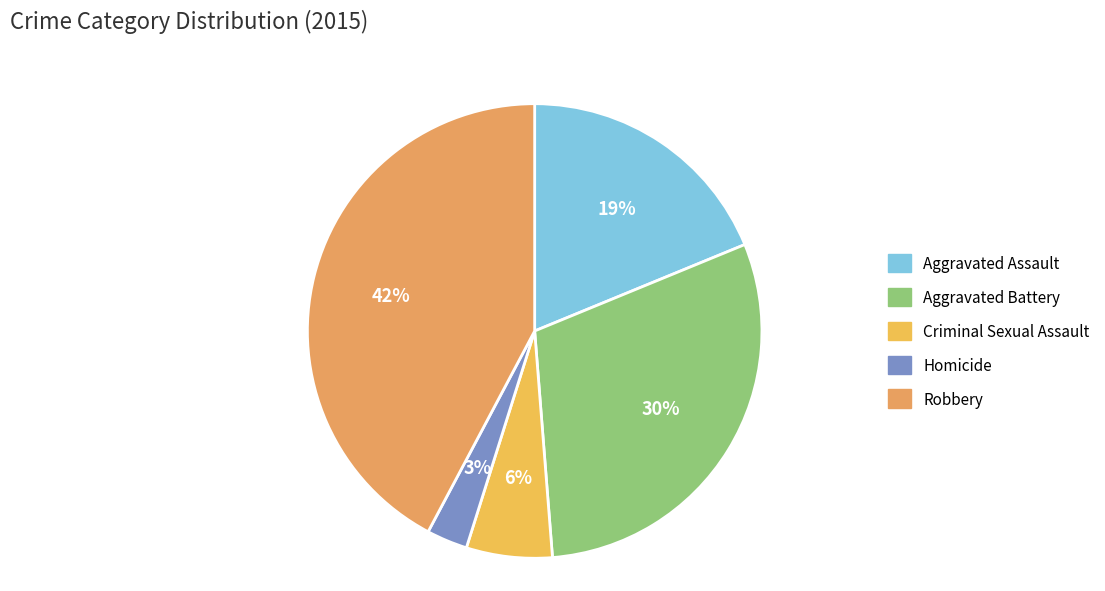

To the nearest percent, what is the combined percentage of Aggravated Battery and Criminal Sexual Assault?

36%